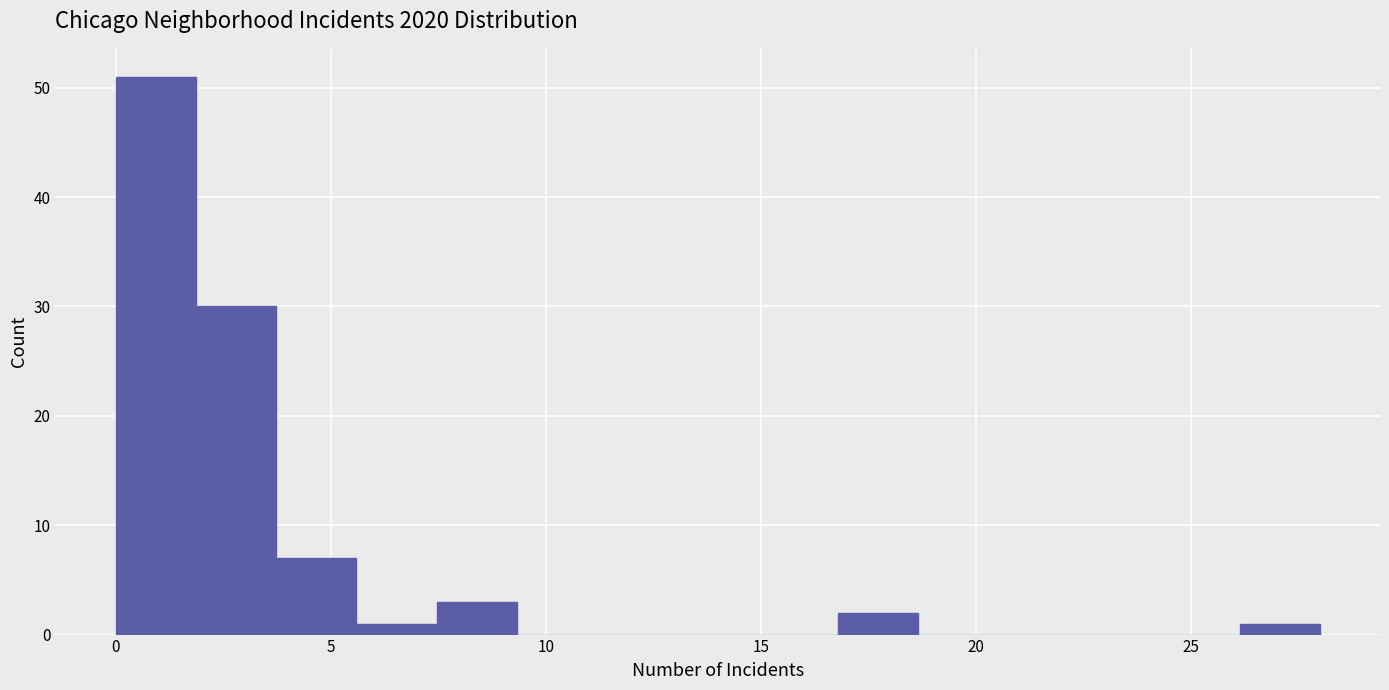

Around what value on the x-axis is the tallest bar? Give the approximate position of its centre, as read against the axis.

1.0